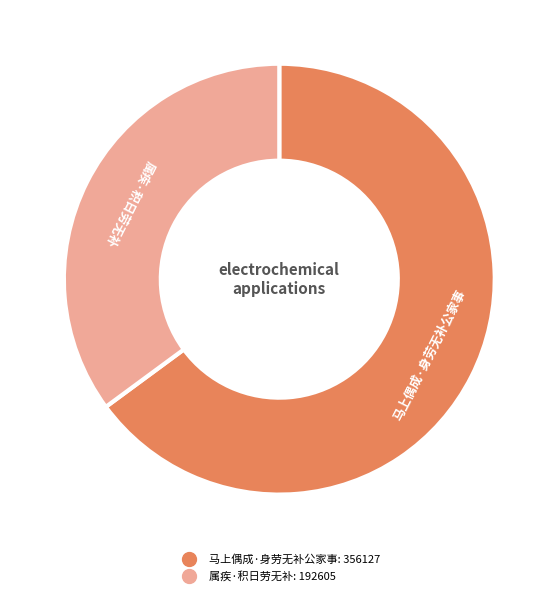

Is there a majority slice in this chart?

Yes